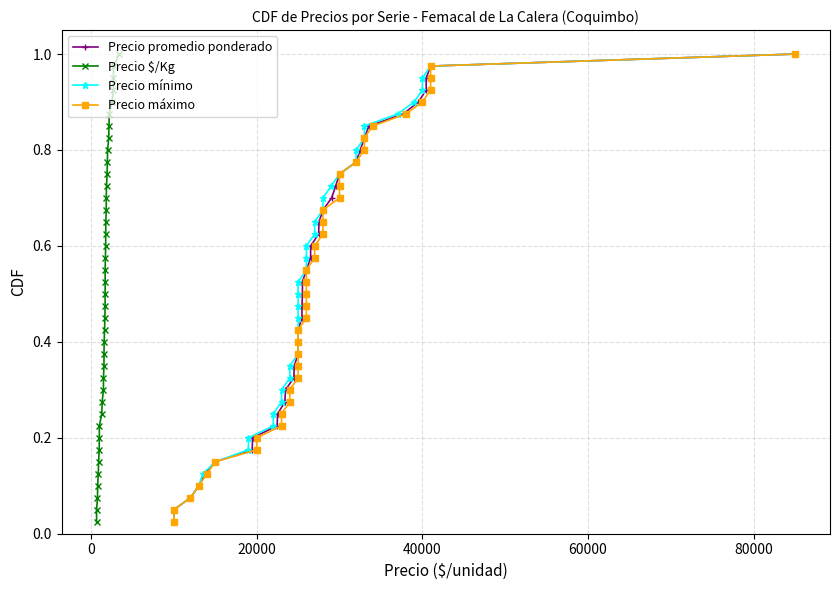

What is the value of the Precio máximo point at the 12th from the left?

0.3